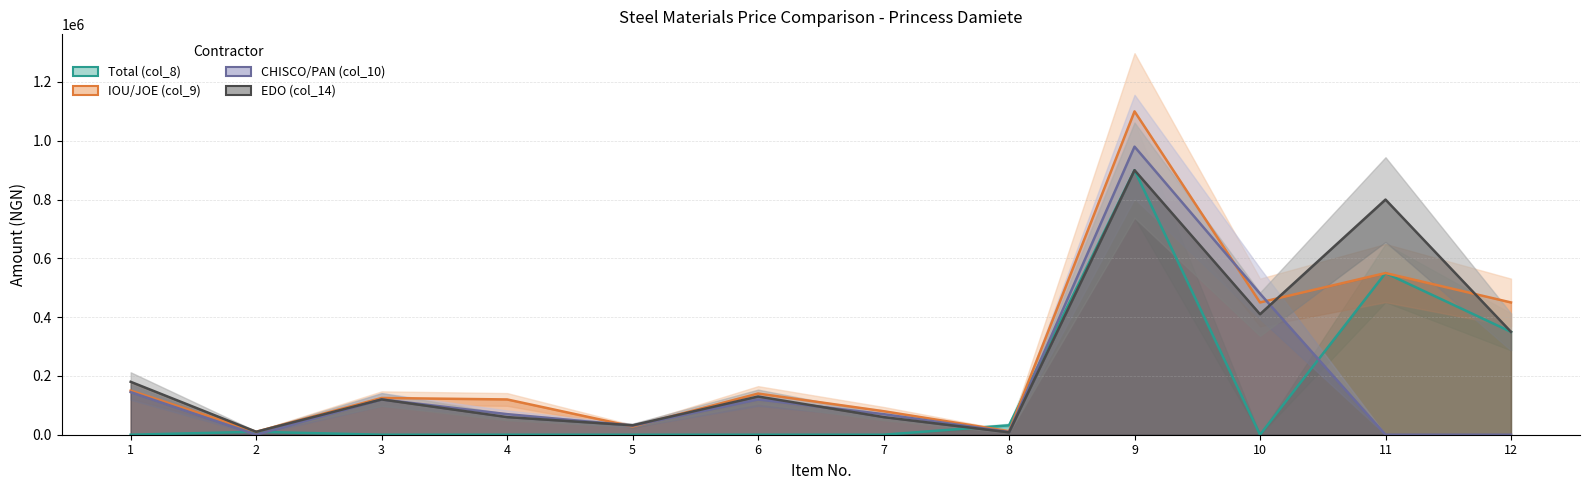

At how many categories does at least one series exceed 395185?

4